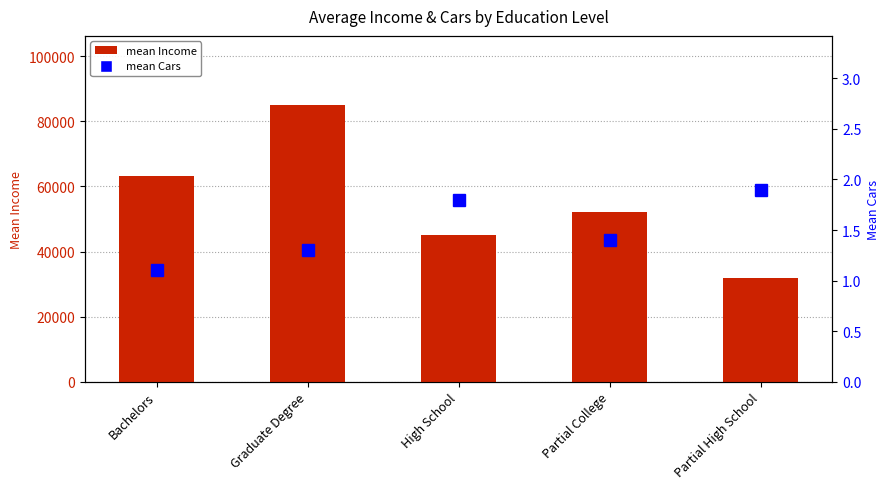

What is the label of the 1st bar from the right?

Partial High School